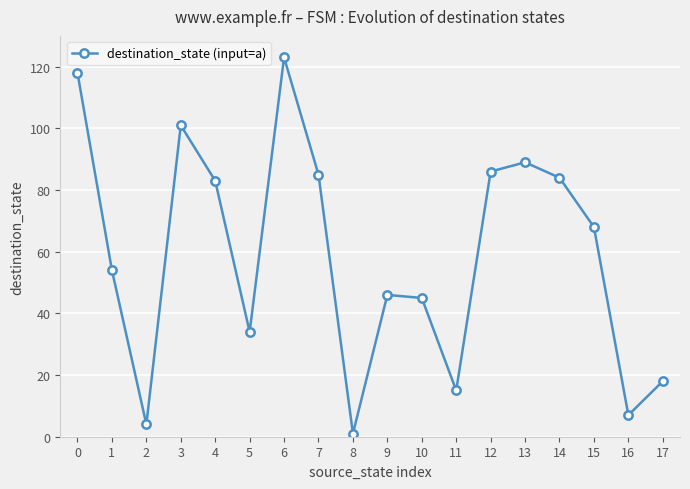

Between 10 and 16, which is larger?

10